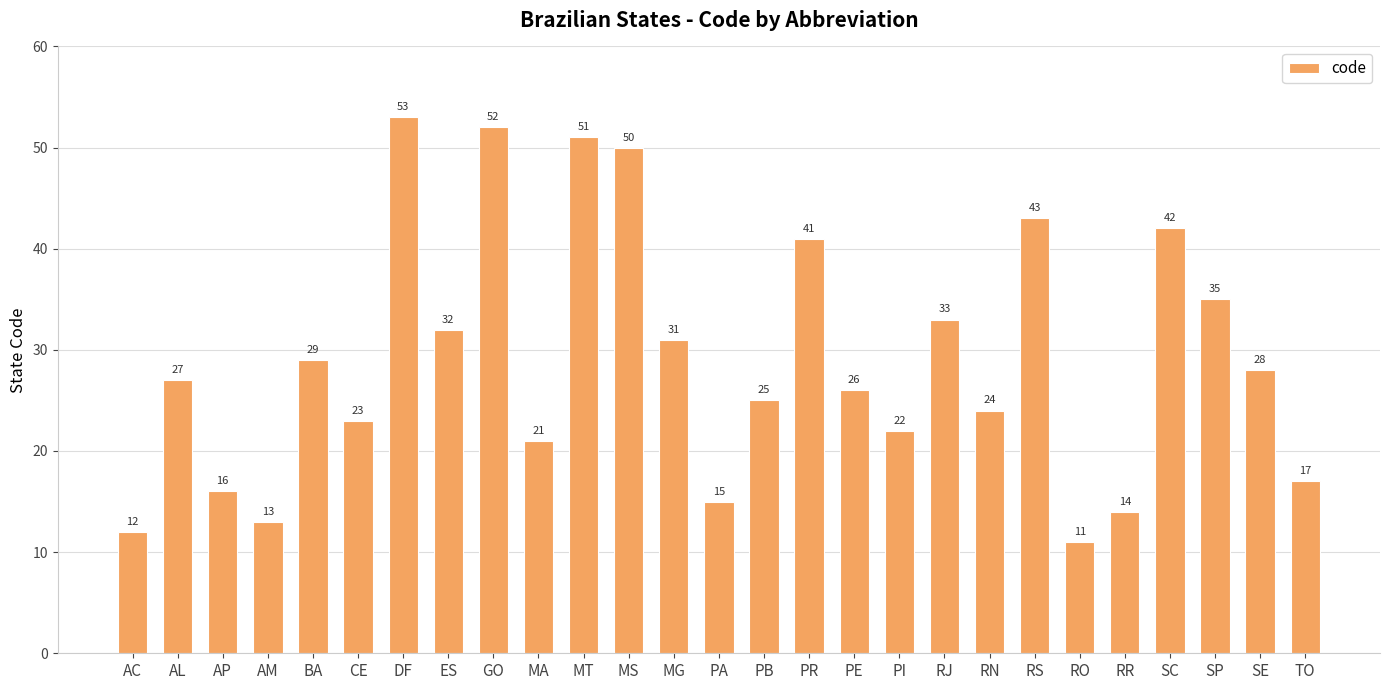

At which category does the chart reach its peak across all series?

DF